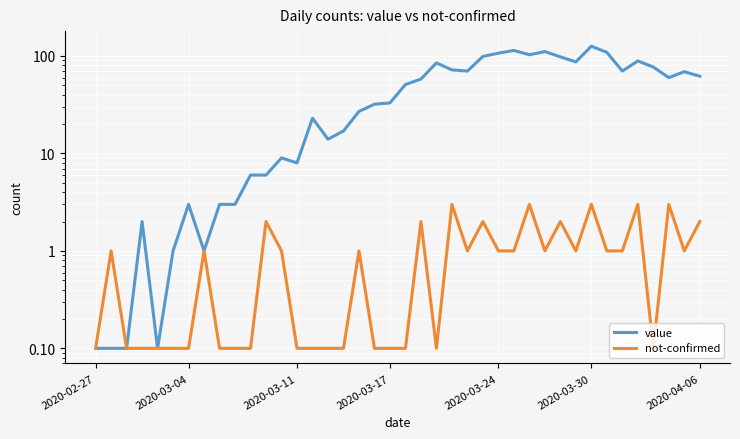

True or false: not-confirmed and value intersect in this chart.

False